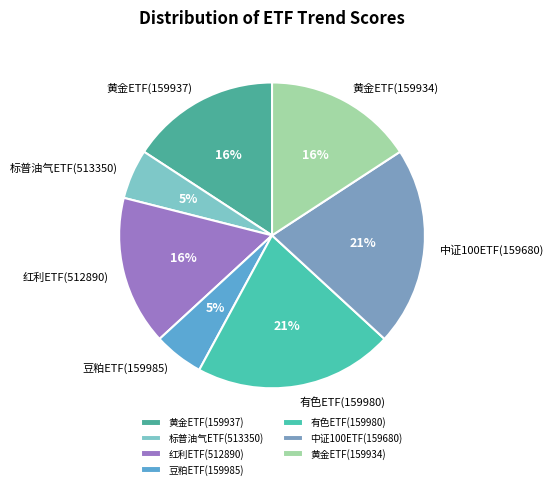

Is 中证100ETF(159680) the majority of the pie?

No